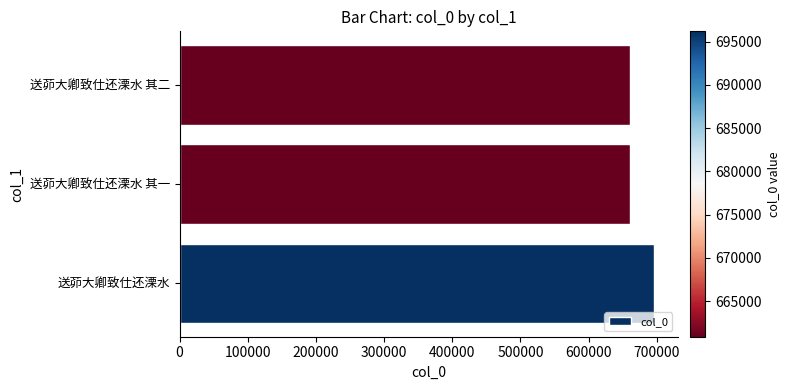

Which category has the highest value across all series?

送茆大卿致仕还溧水